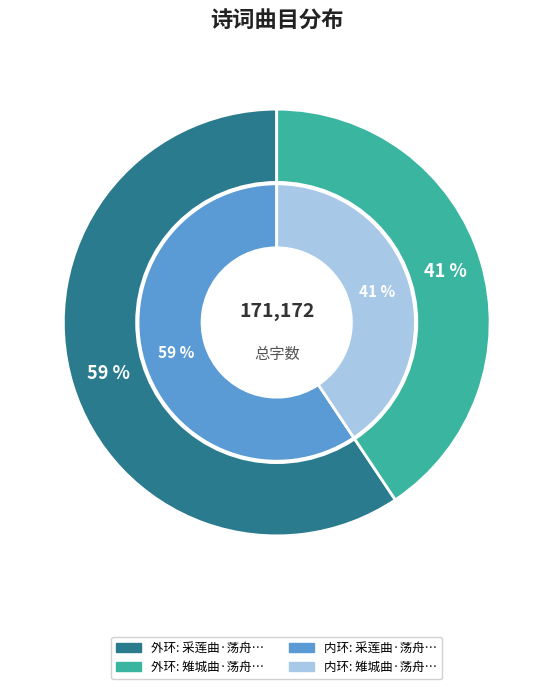

To the nearest percent, what percentage of the pie is 采莲曲·荡舟无数伴?

59%